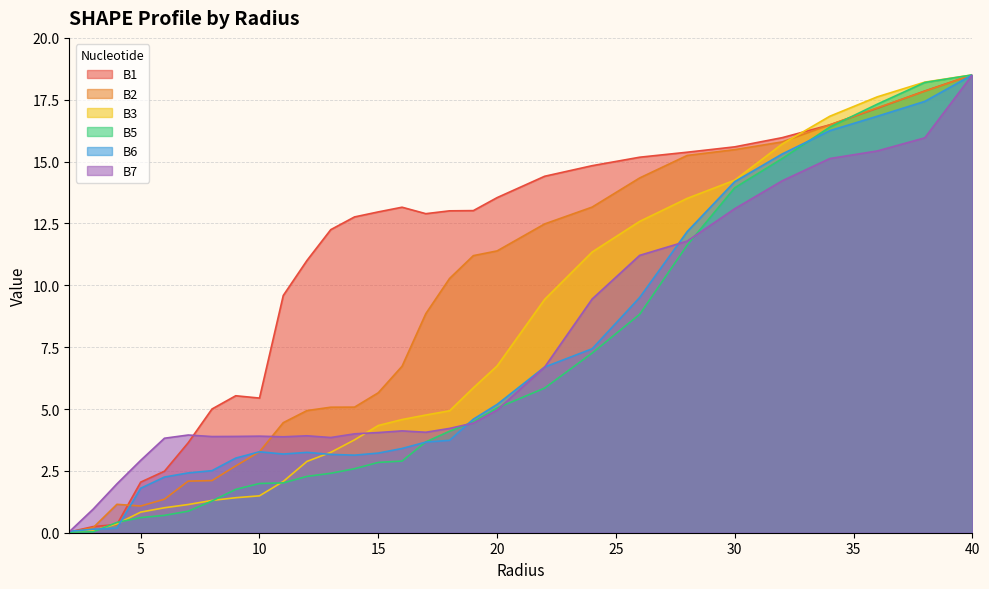

Is it true that B7 equals 9.4 at 34.0?

False